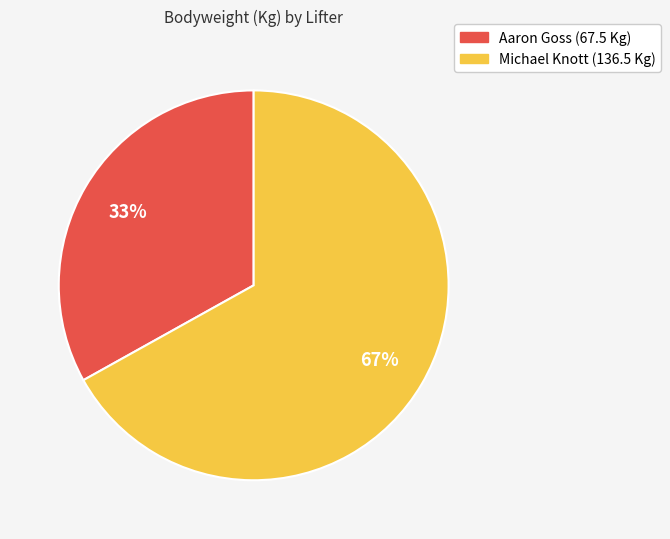

Count the number of slices in the pie.

2